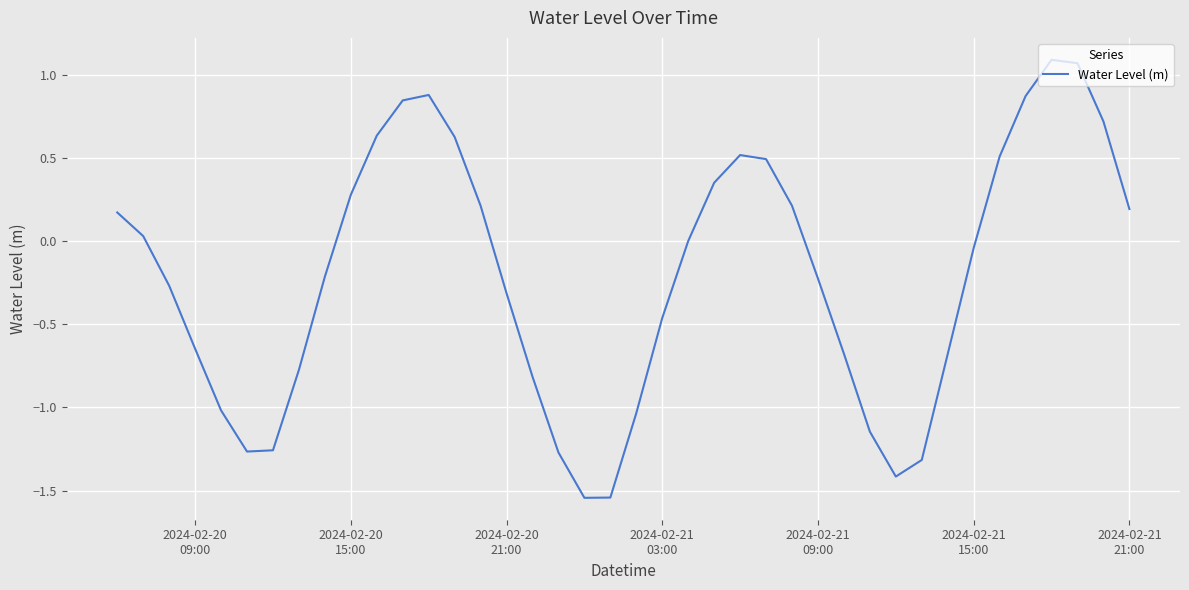

Count the number of categories in the chart.

40